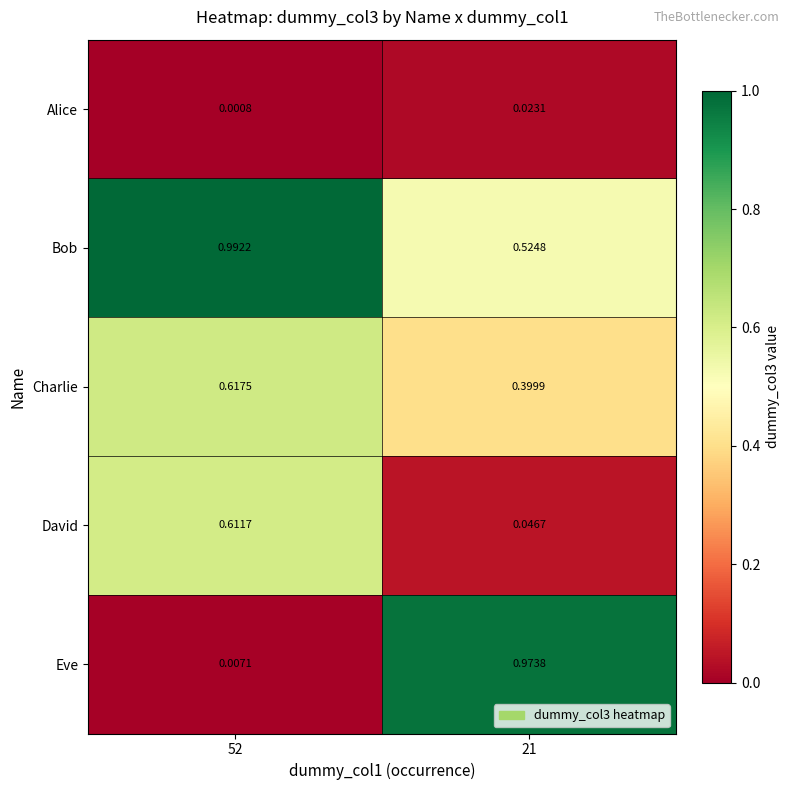

At 21, list the series in order from largest to smallest.

Eve, Bob, Charlie, David, Alice